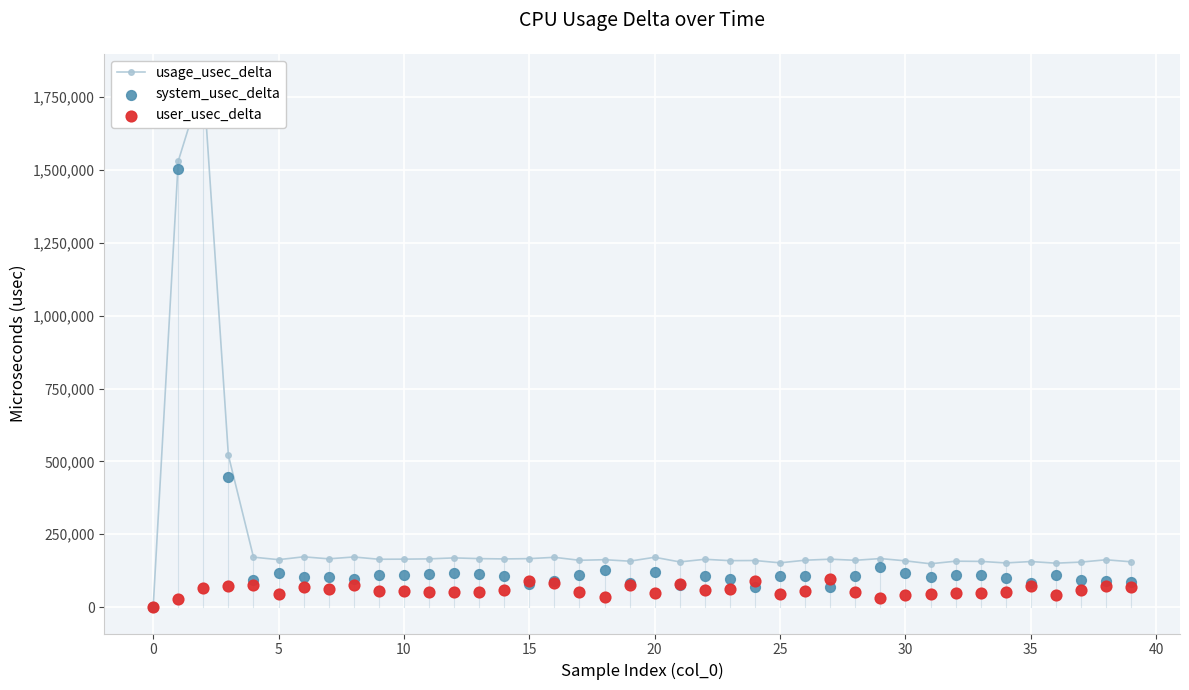

What is the total value across all series at 30?

331679